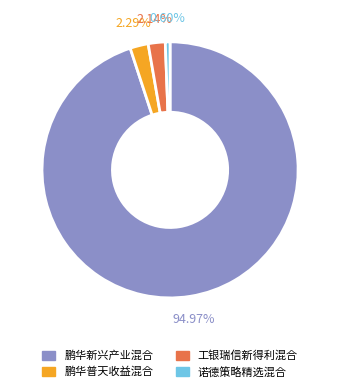

What is the smallest slice in the pie chart?

诺德策略精选混合